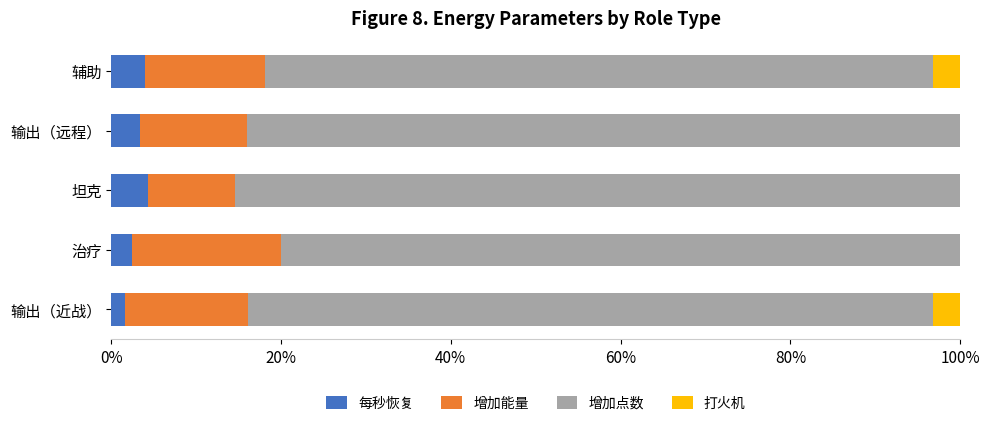

How many data points does each series have?

5